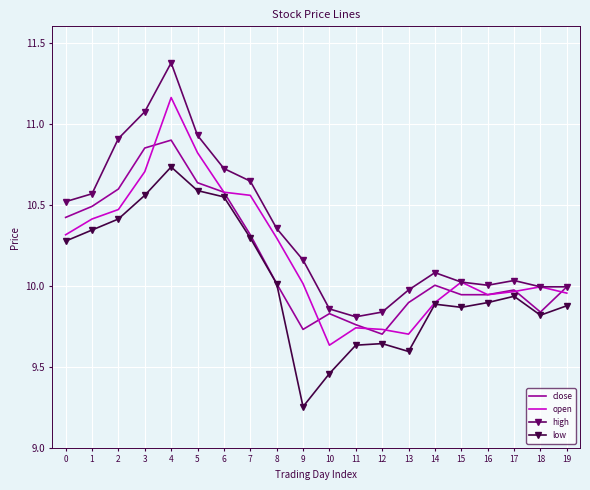

Is it true that open equals 10.0 at 17?

True